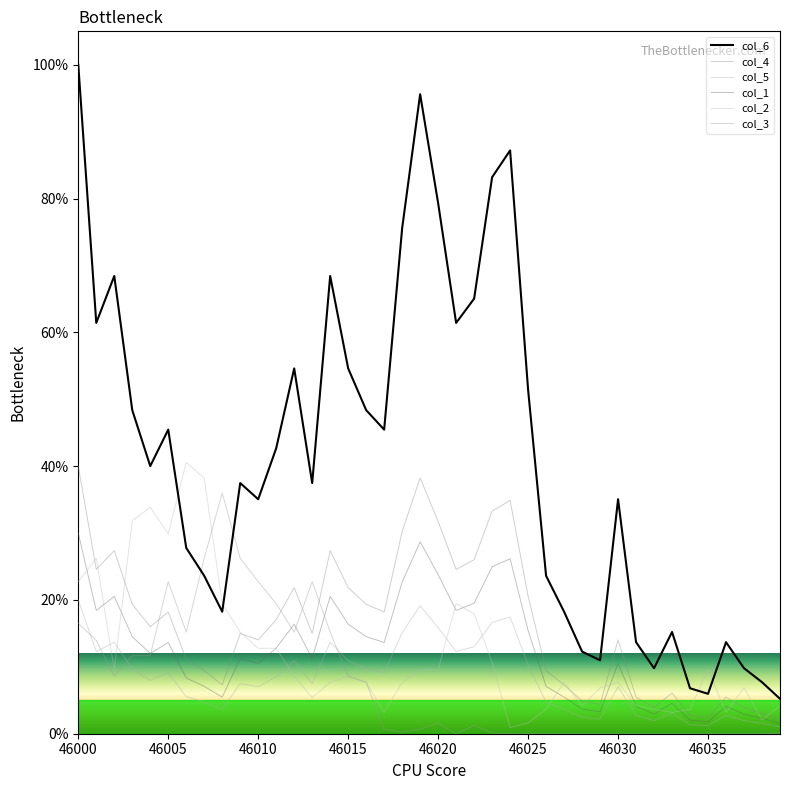

How many lines are shown in the chart?

6